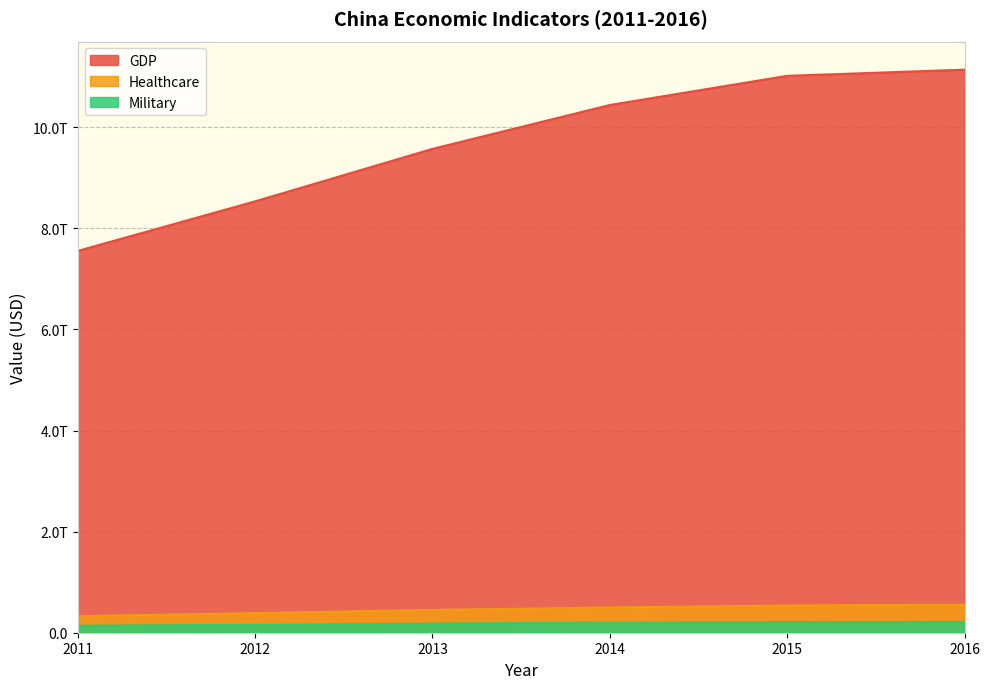

Reading left to right, transcribe all the data shown in this chart.

GDP: 2011=7551500000000	2012=8532230000000	2013=9570410000000	2014=10438500000000	2015=11015500000000	2016=11137900000000
Healthcare: 2011=326641000000	2012=388165000000	2013=450768000000	2014=498255000000	2015=538519000000	2016=554879000000
Military: 2011=138506000000	2012=156690000000	2013=178674000000	2014=198943000000	2015=210076000000	2016=214400000000